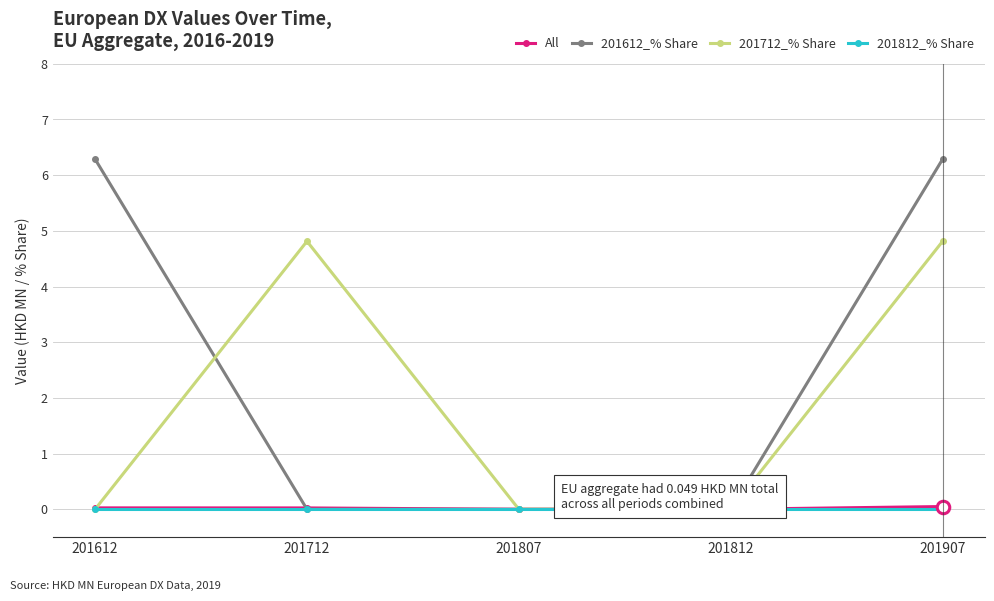

At how many categories does at least one series exceed 1?

3